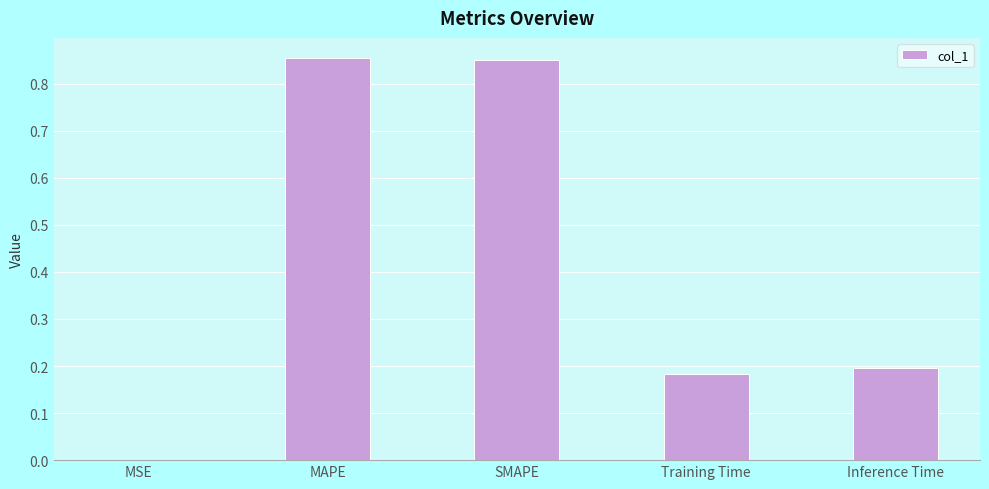

The chart shows a value of 0.3 at Training Time. True or false?

False